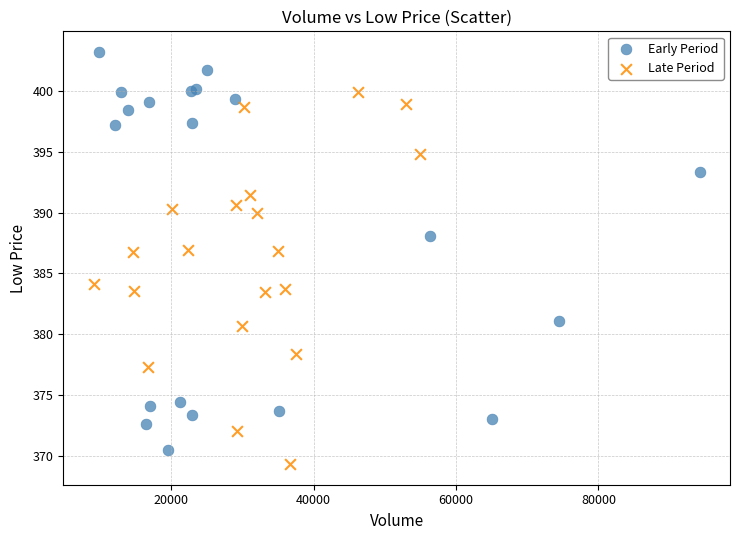

Which series reaches the maximum Y coordinate?

Early Period